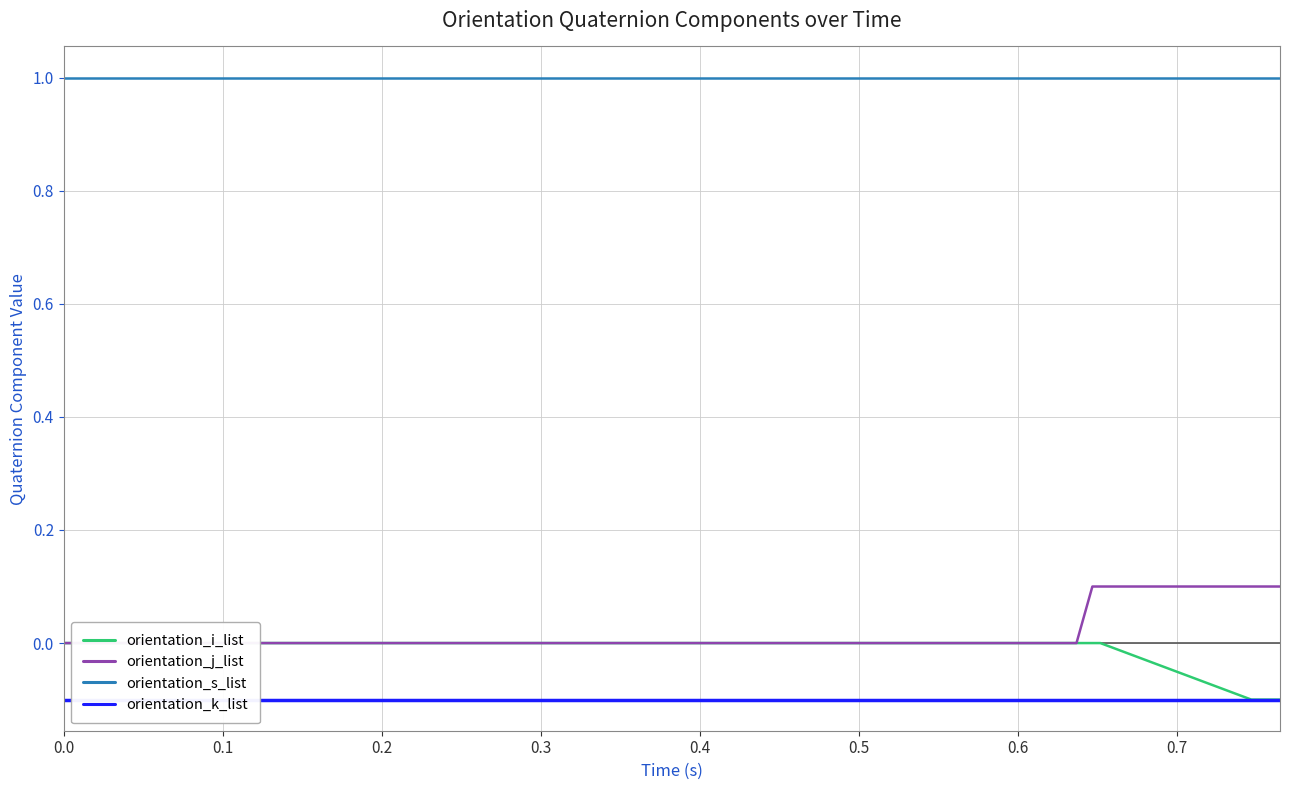

True or false: orientation_j_list has a value of -0.1 at 19.

False